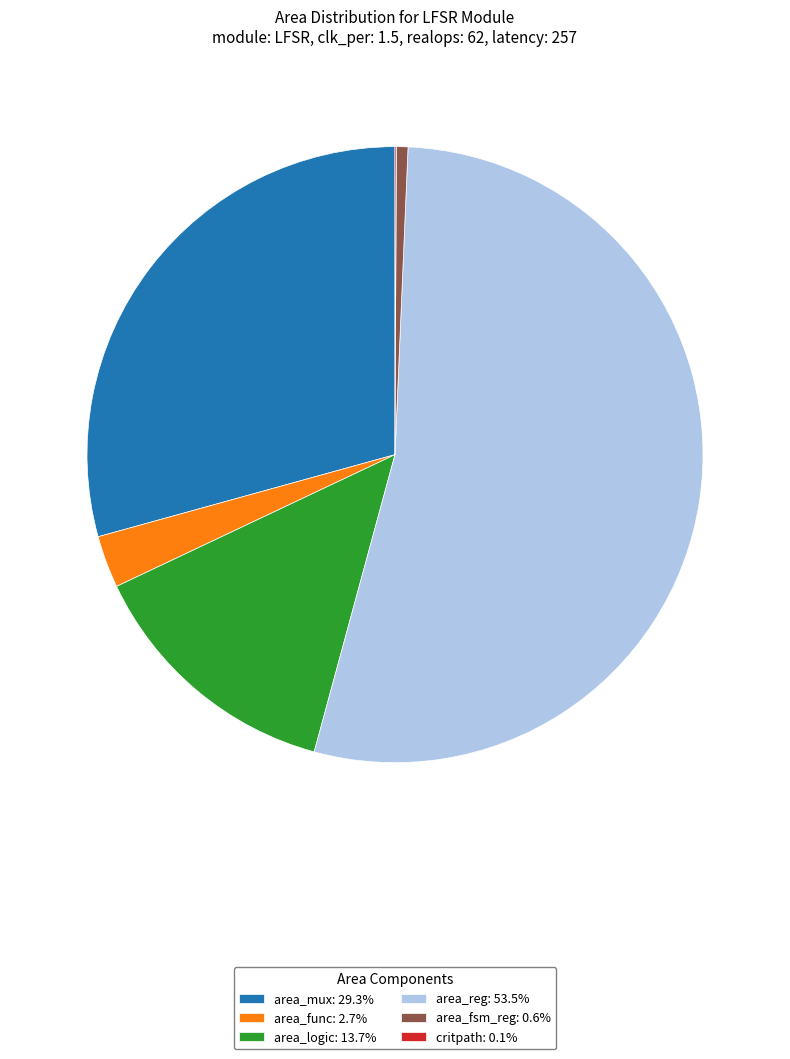

Is there any slice that represents more than half of the pie?

Yes